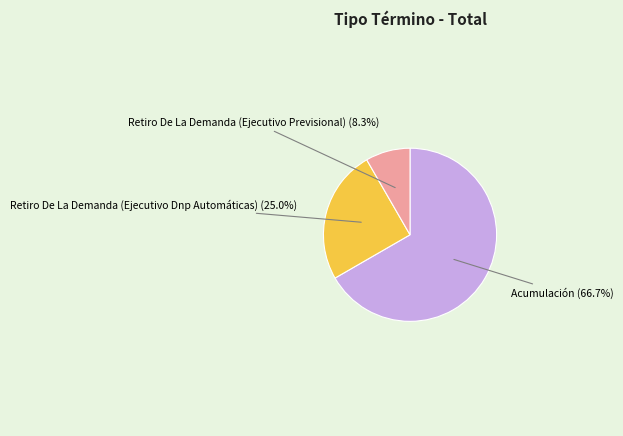

What percentage is the Retiro De La Demanda (Ejecutivo Dnp Automáticas) slice, to the nearest percent?

25%